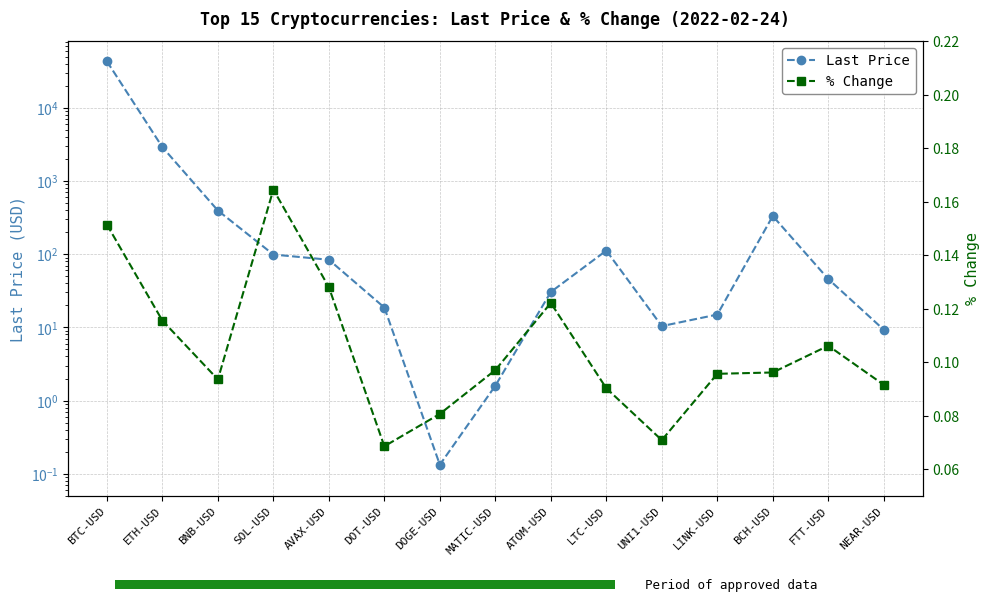

What is the sum of all % Change values?

1.6